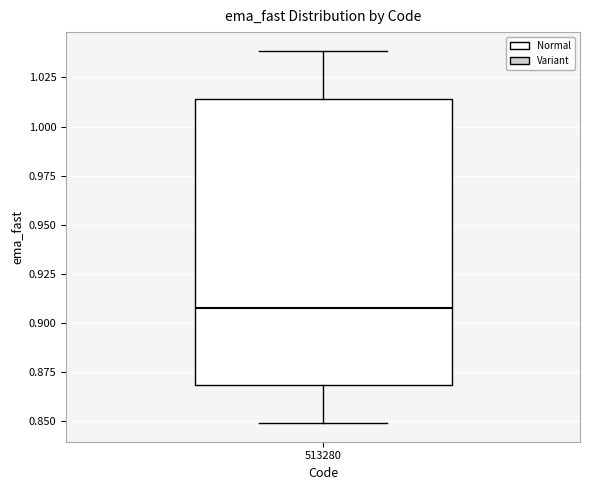

Where does the upper whisker of the box at x = 513280 end on the y-axis? The values are not printed on the chart, so give them approximately, as read against the axis.

1.040